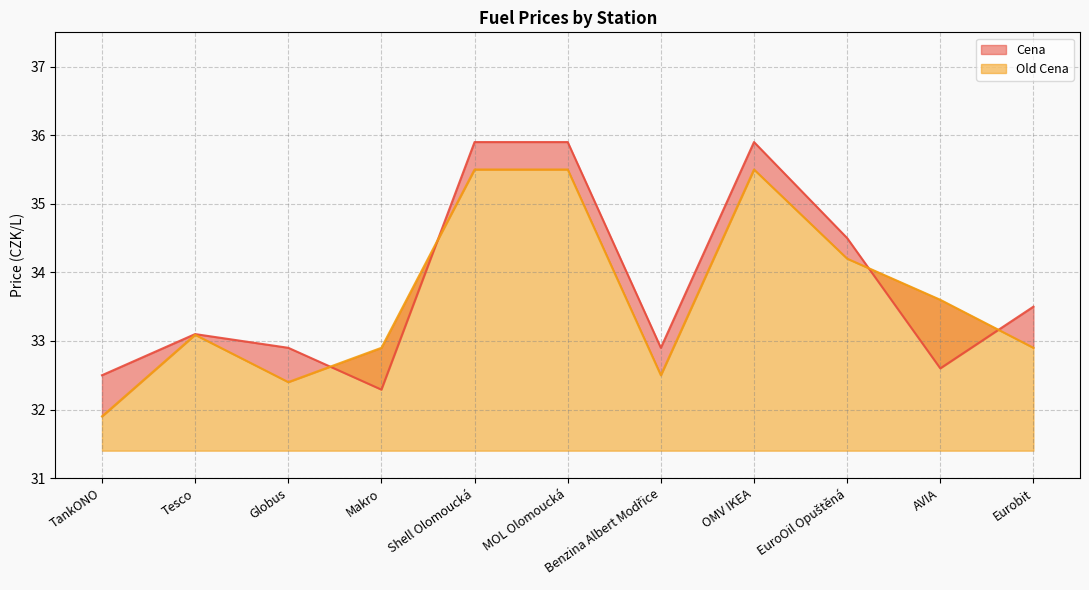

Which series has the largest total across all categories?

Cena